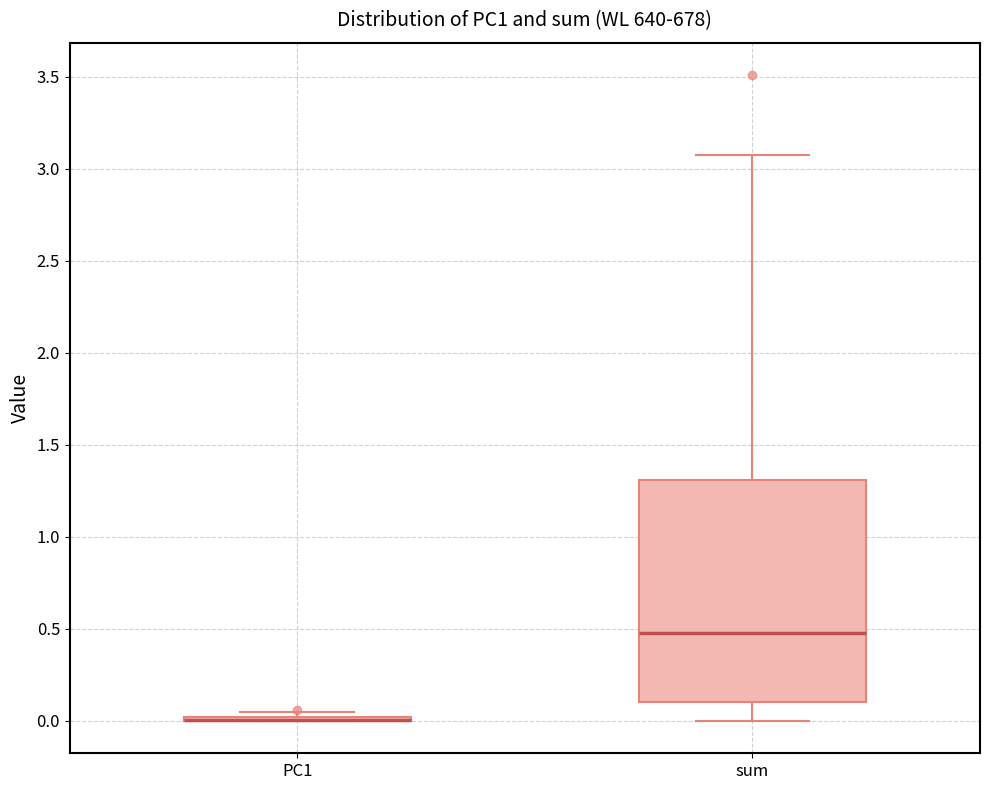

Which box is the tallest, from its lower edge to its upper edge?

sum